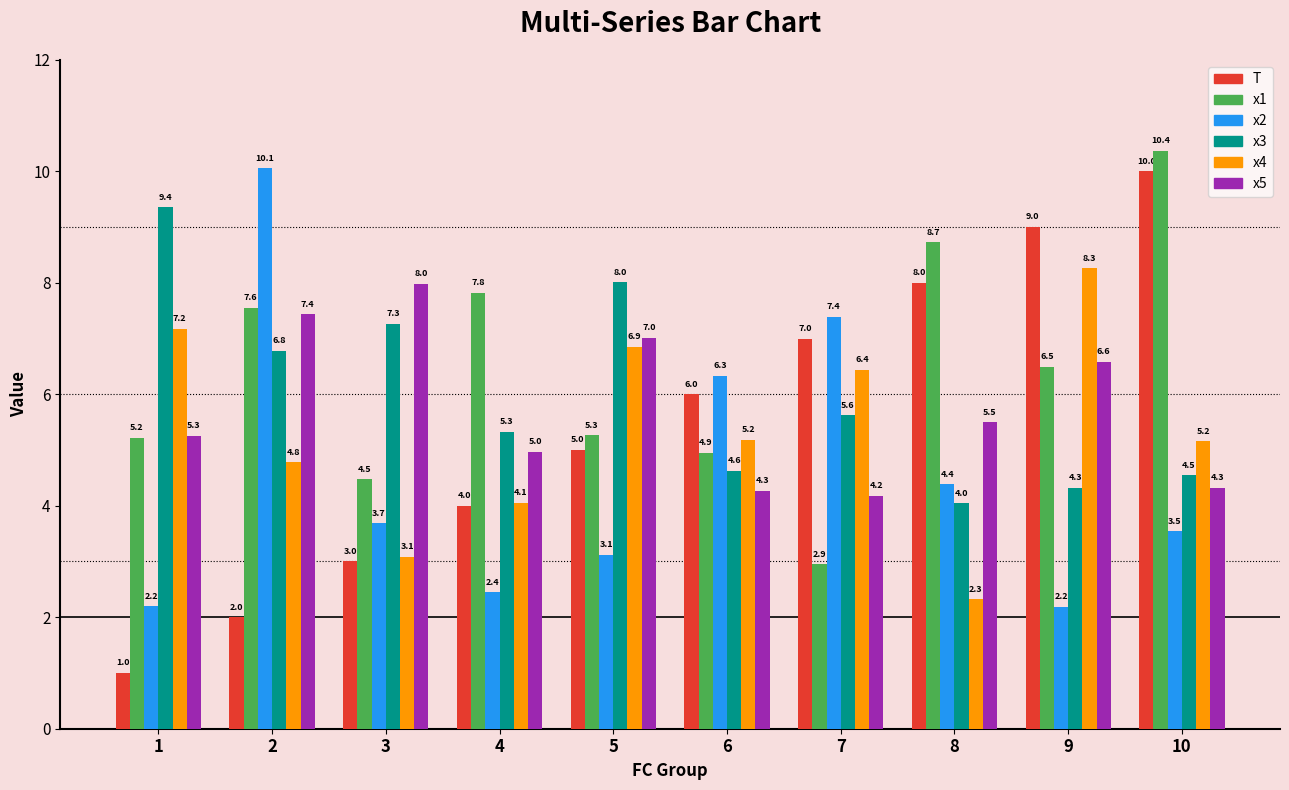

True or false: x1 has a value of 4.5 at 3.

True